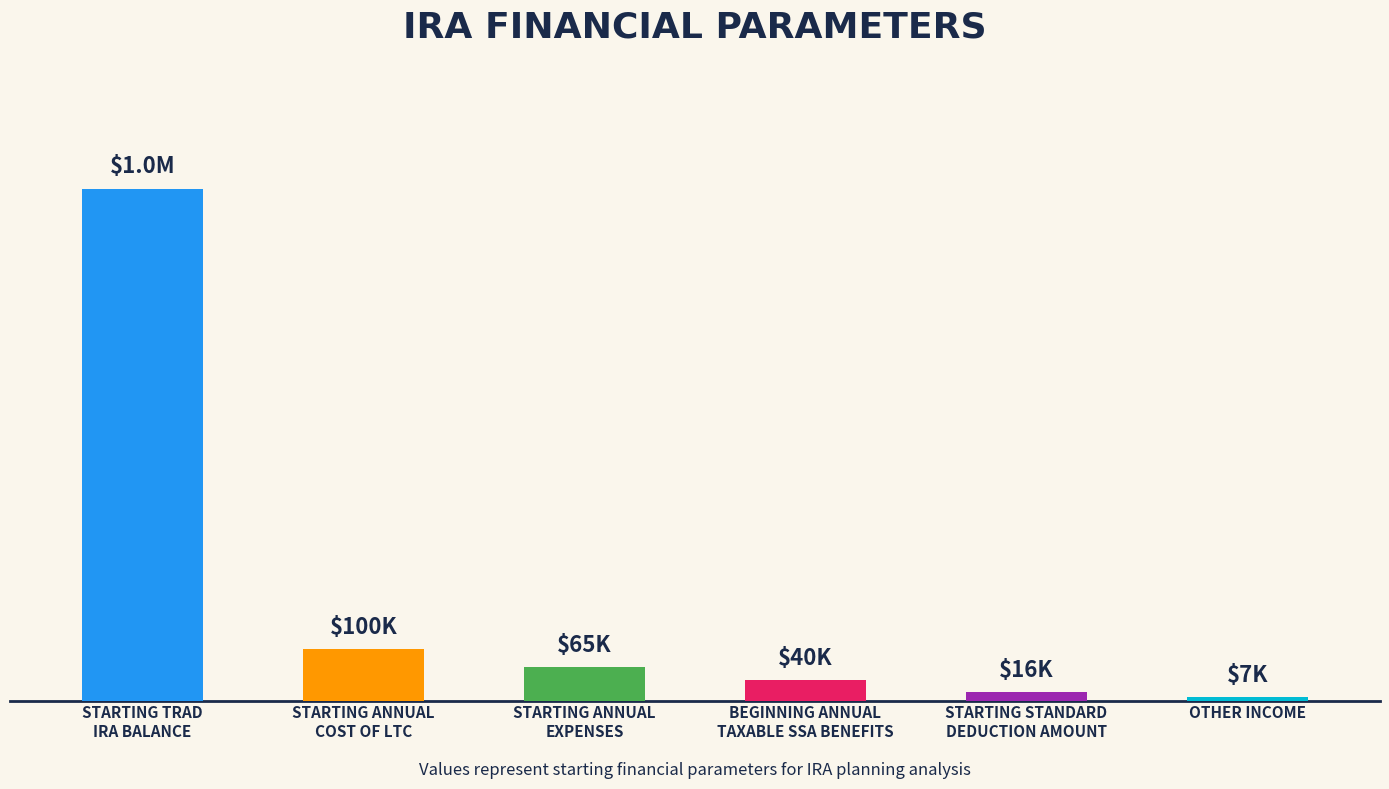

What is the difference between the maximum and minimum values?

993000